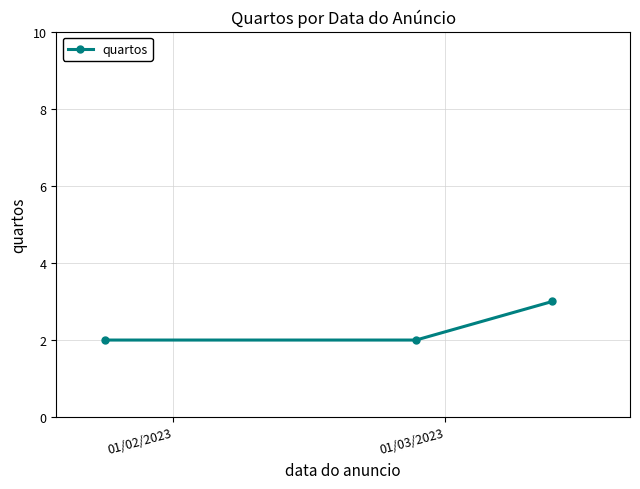

Is this an area chart (filled region under the line)?

No